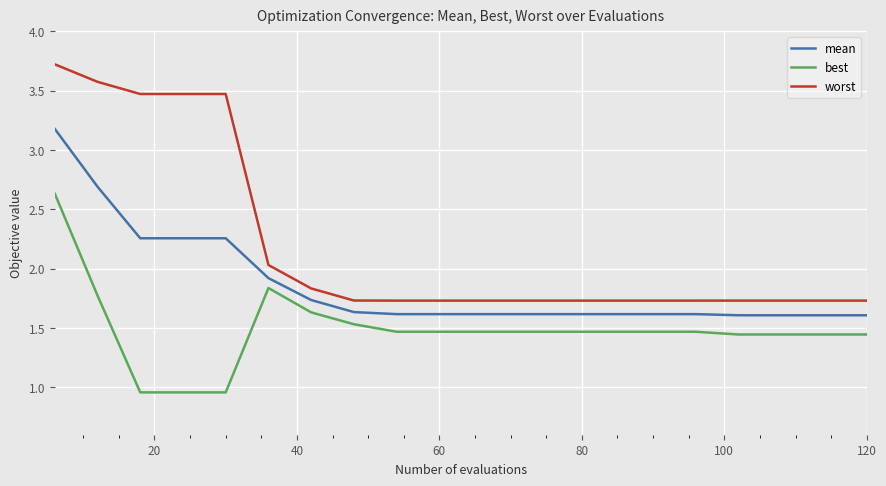

List the series in order of their peak value, highest first.

worst, mean, best